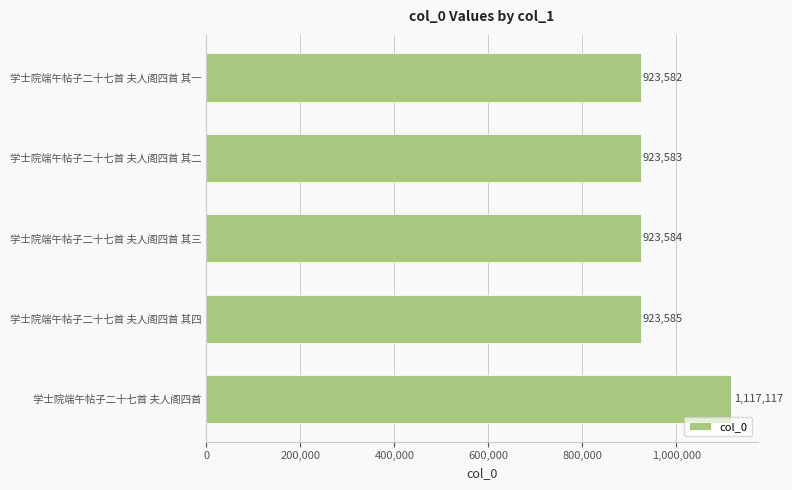

How many bars are there in total?

5